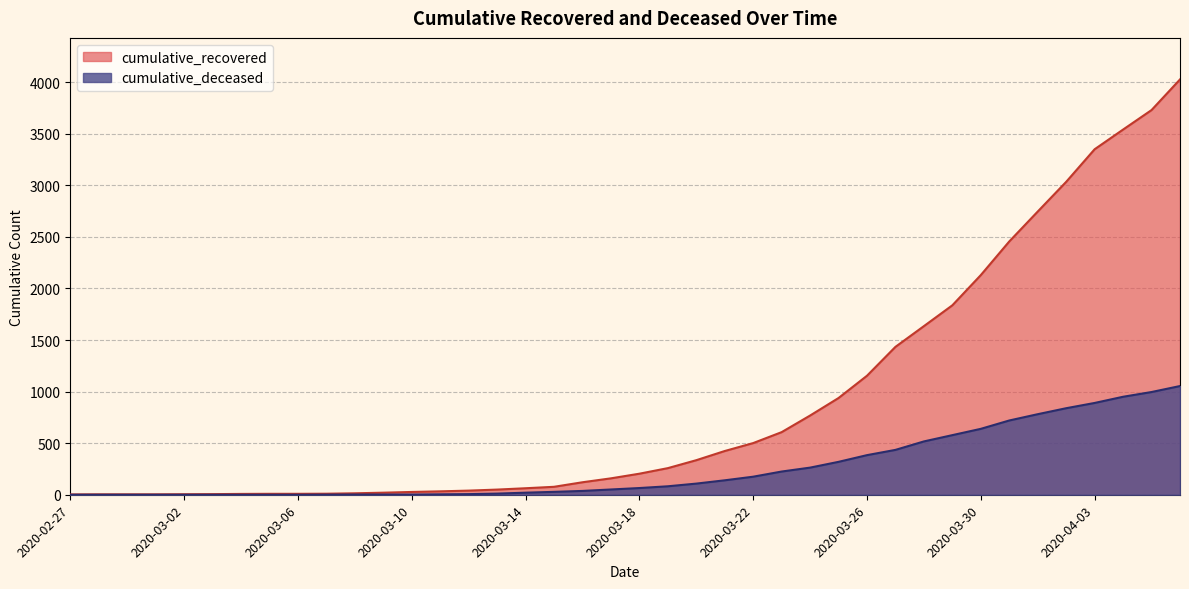

Is the value of cumulative_deceased at 2020-03-29 greater than the value of cumulative_recovered at 2020-03-06?

Yes